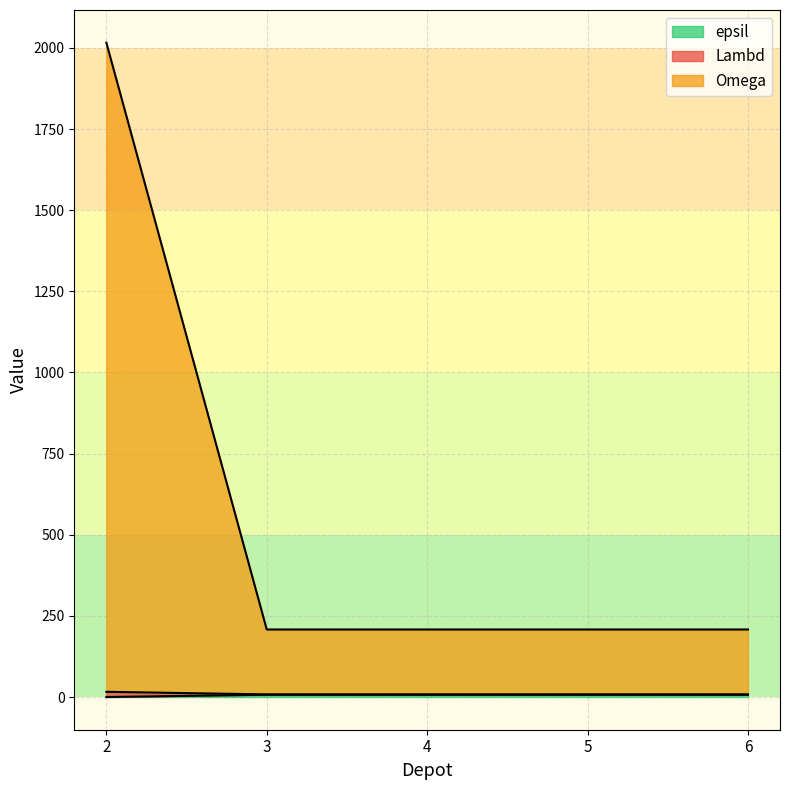

What is the value of the epsil point at the 4th from the left?

8